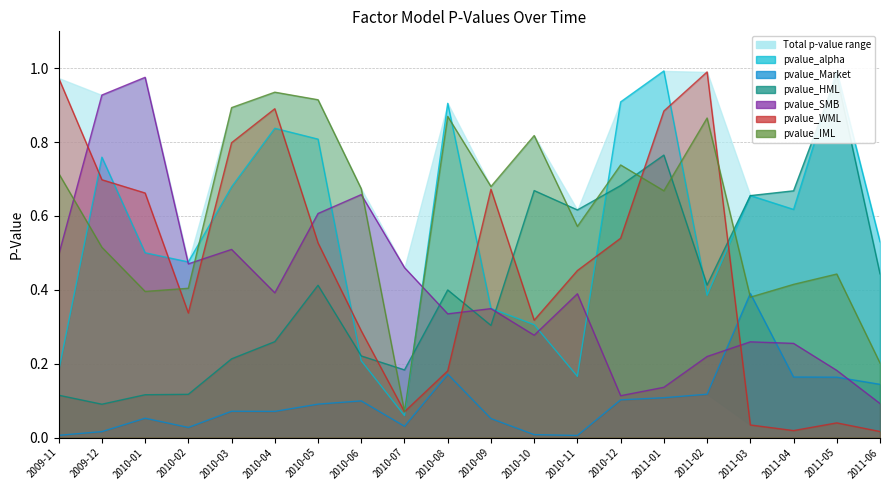

How many times do pvalue_HML and pvalue_WML cross each other?

5